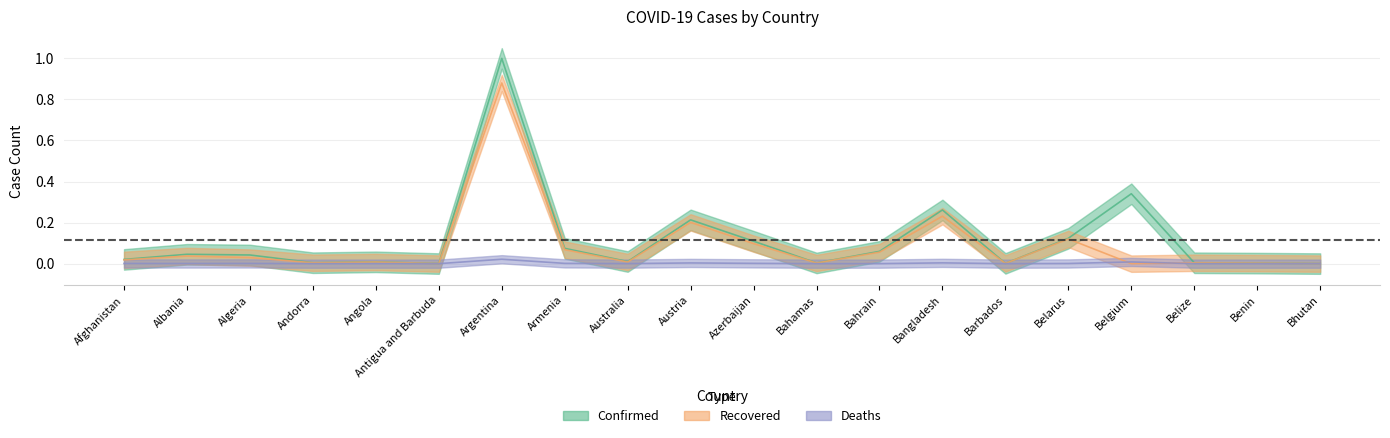

Does the chart have visible grid lines?

Yes